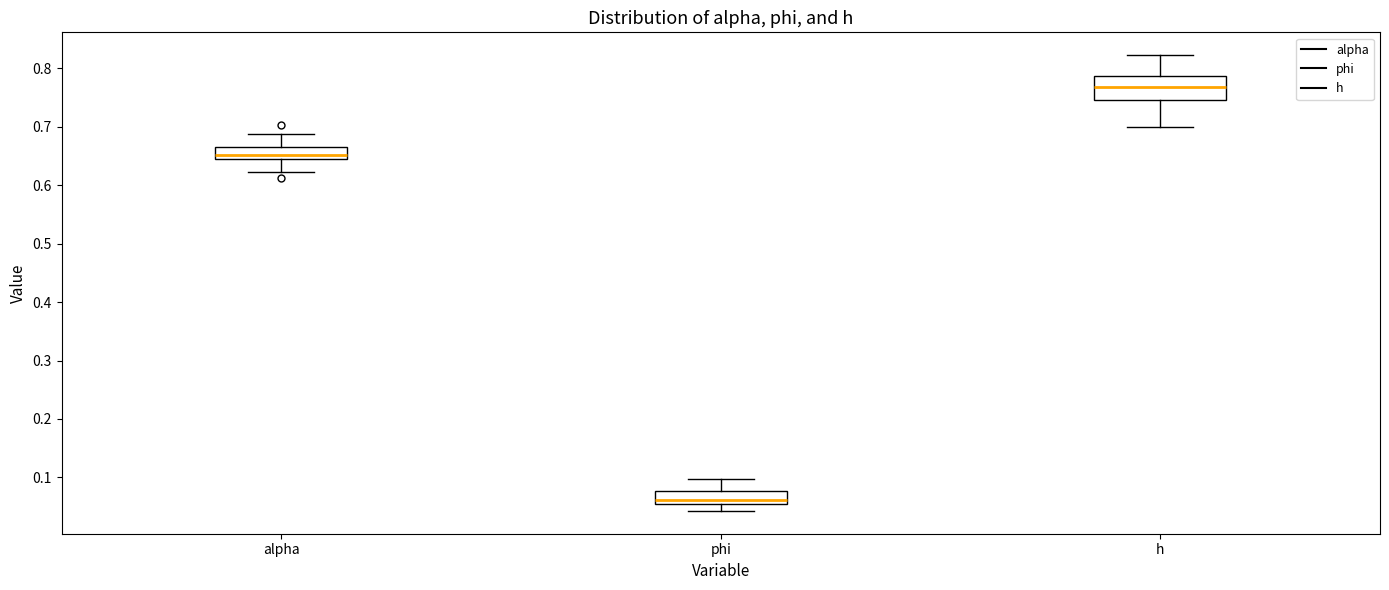

Reading left to right, read every box against the y-axis: the position of its median line, the range the box covers, and the ends of its whiskers. The values are not printed on the chart, so give them approximately, as read against the axis.

alpha: median 0.65, box 0.64 to 0.66, whiskers 0.62 to 0.69
phi: median 0.06, box 0.05 to 0.08, whiskers 0.04 to 0.10
h: median 0.77, box 0.75 to 0.79, whiskers 0.70 to 0.82